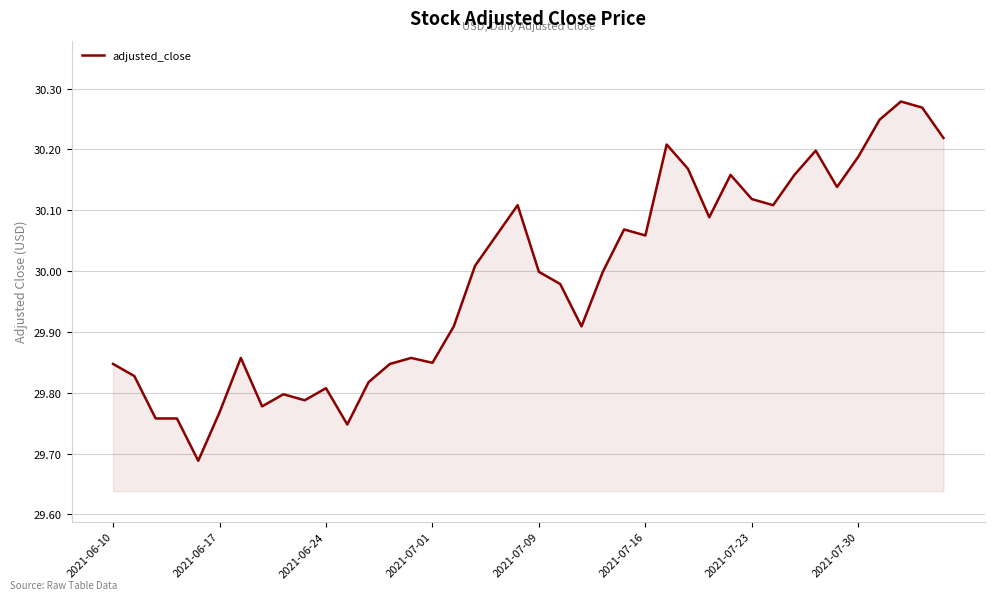

What is the difference between the maximum and minimum values?

0.6